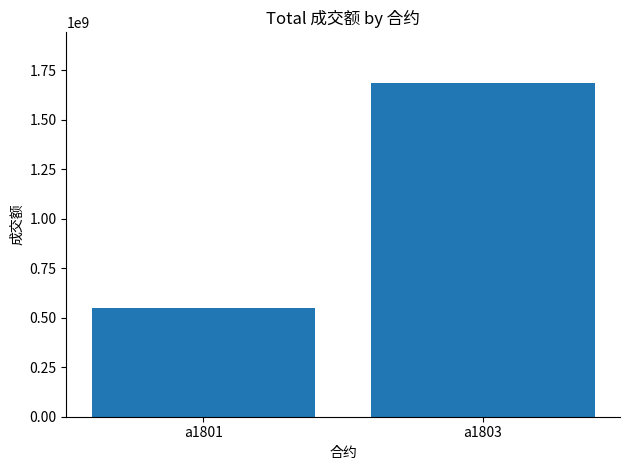

The chart shows a value of 549219580 at a1801. True or false?

True